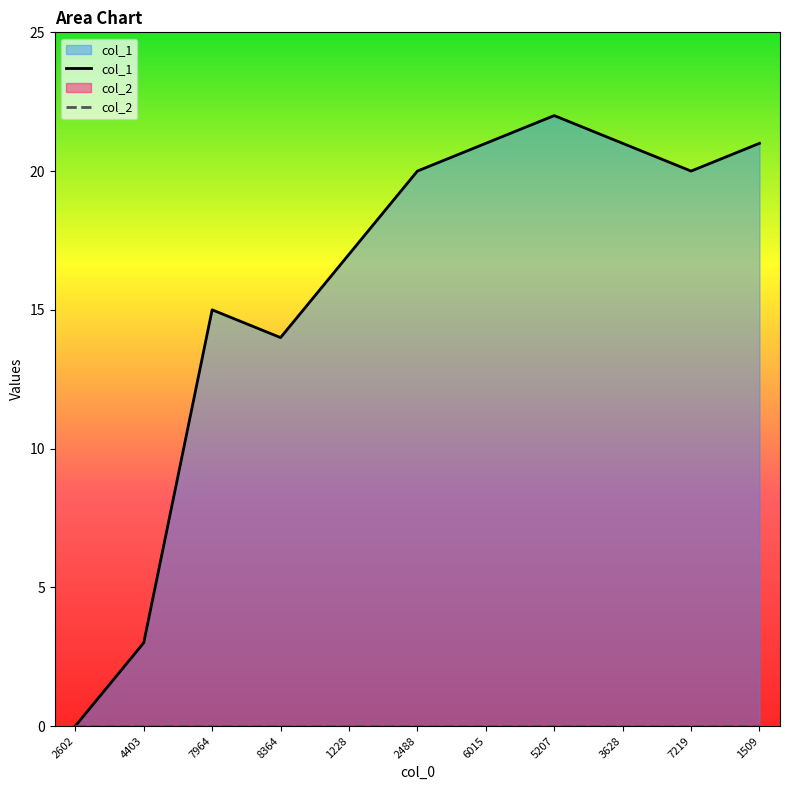

Where is col_1 nearest to the value 11?

8364